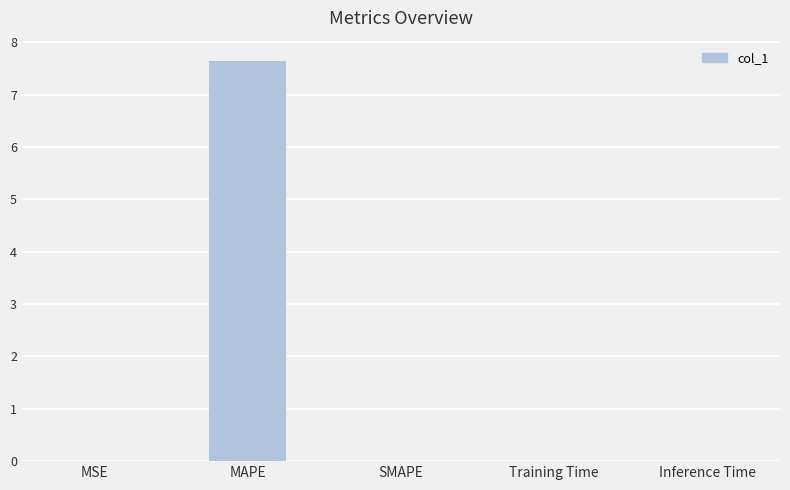

Which label corresponds to the largest value in the chart?

MAPE